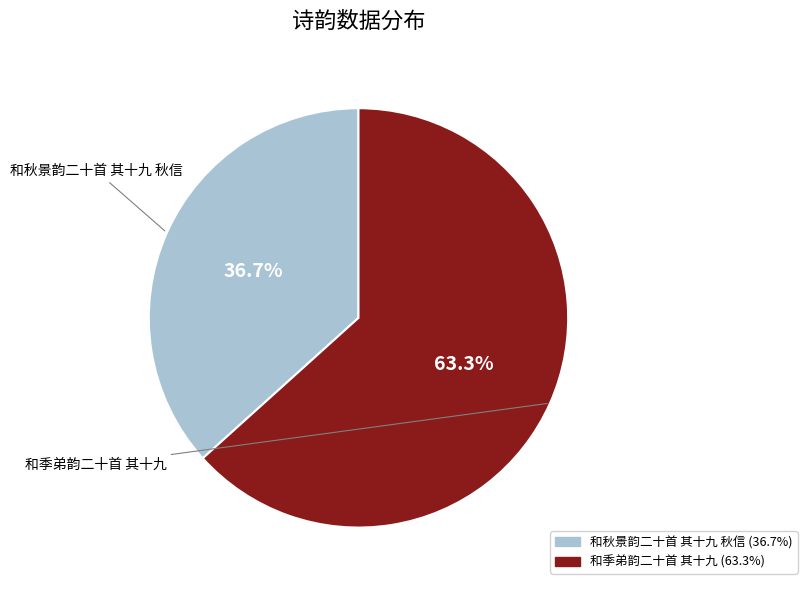

What percentage is the 和季弟韵二十首 其十九 slice, to the nearest percent?

63%